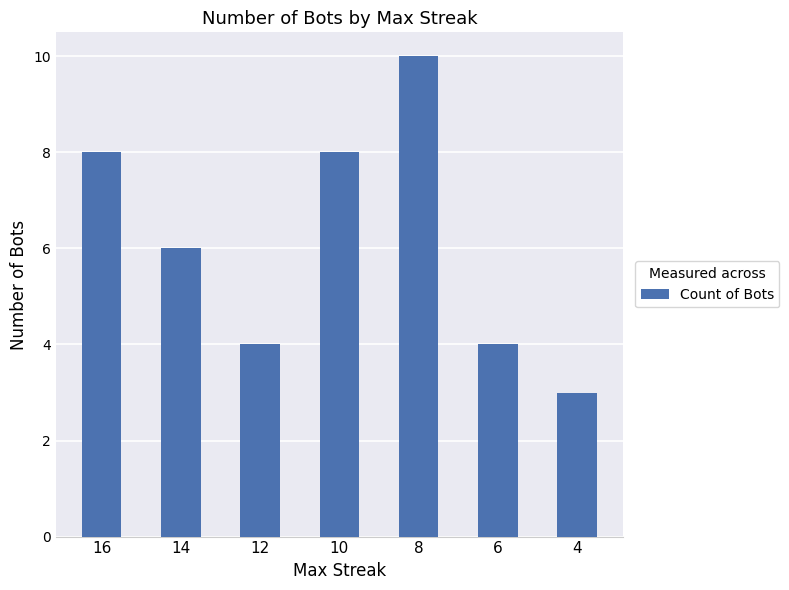

Reading right to left, list all the values displayed in this chart.

3	4	10	8	4	6	8